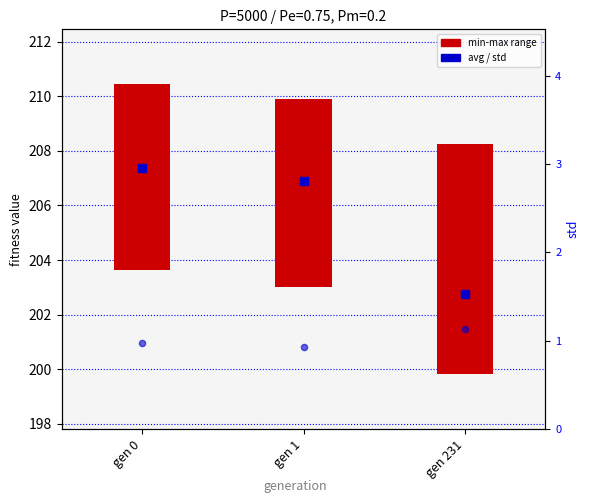

At which category is the sum across all series the highest?

gen 0